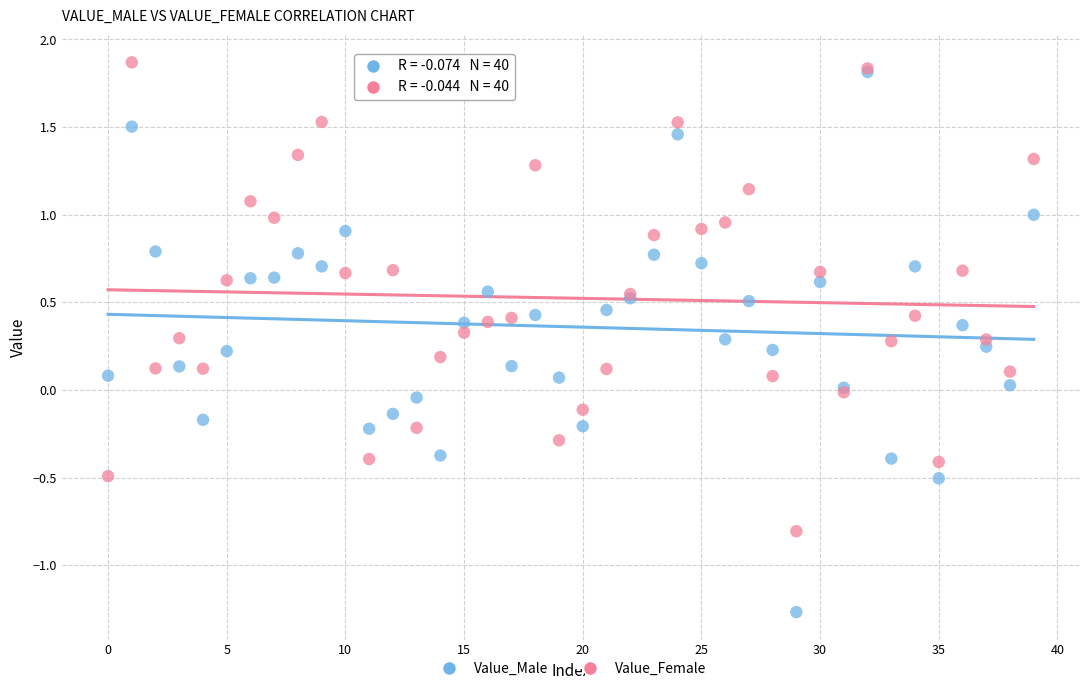

What are all the series names shown in the legend?

Value_Male, Value_Female